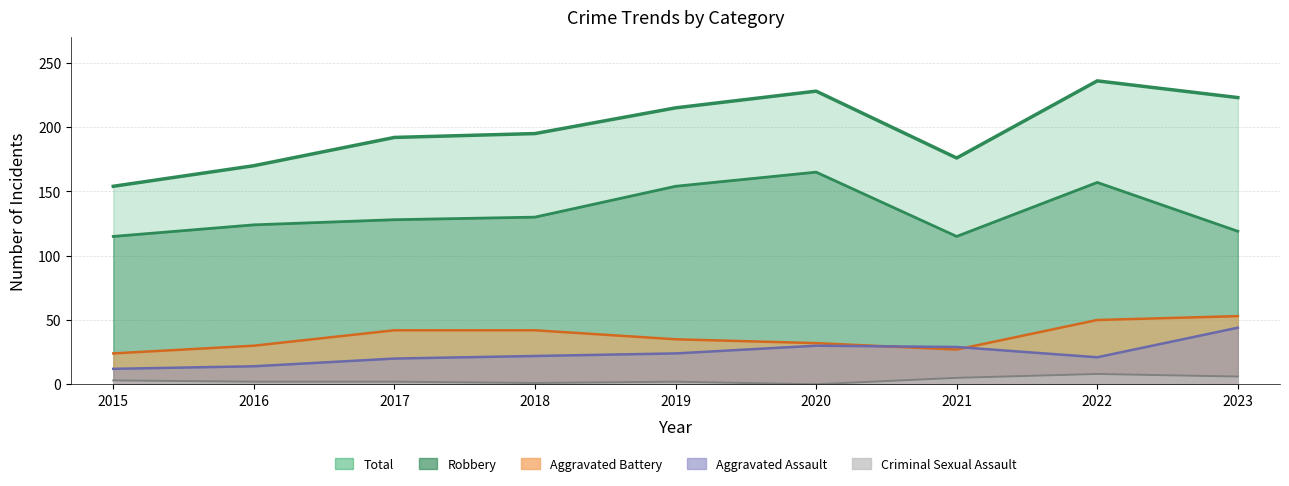

At which category is the sum across all series the highest?

2022